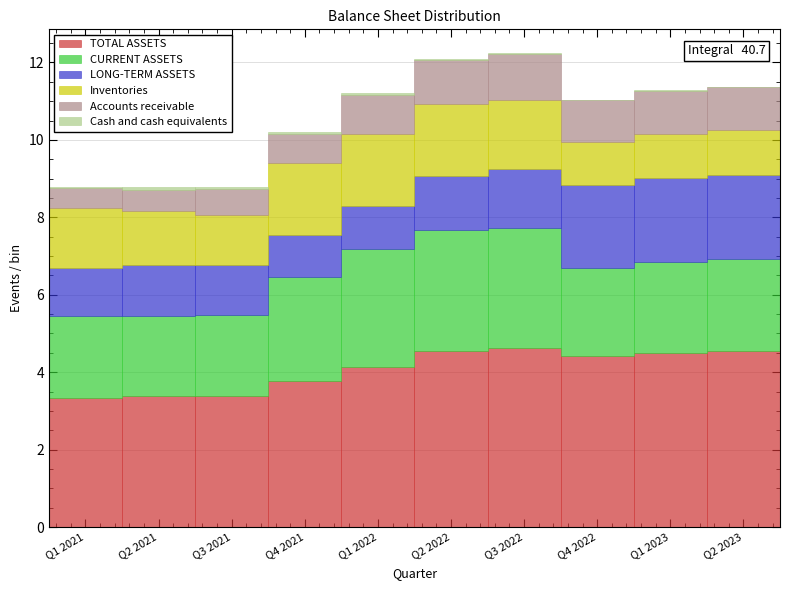

True or false: TOTAL ASSETS has a value of 3.4 at Q2 2021.

True